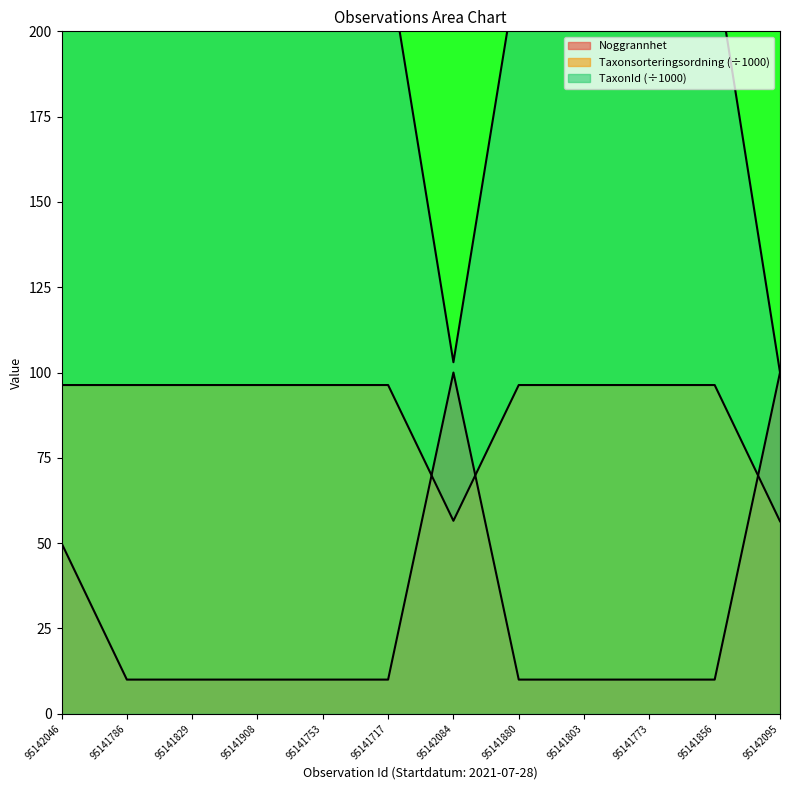

At how many categories does at least one series exceed 22?

12